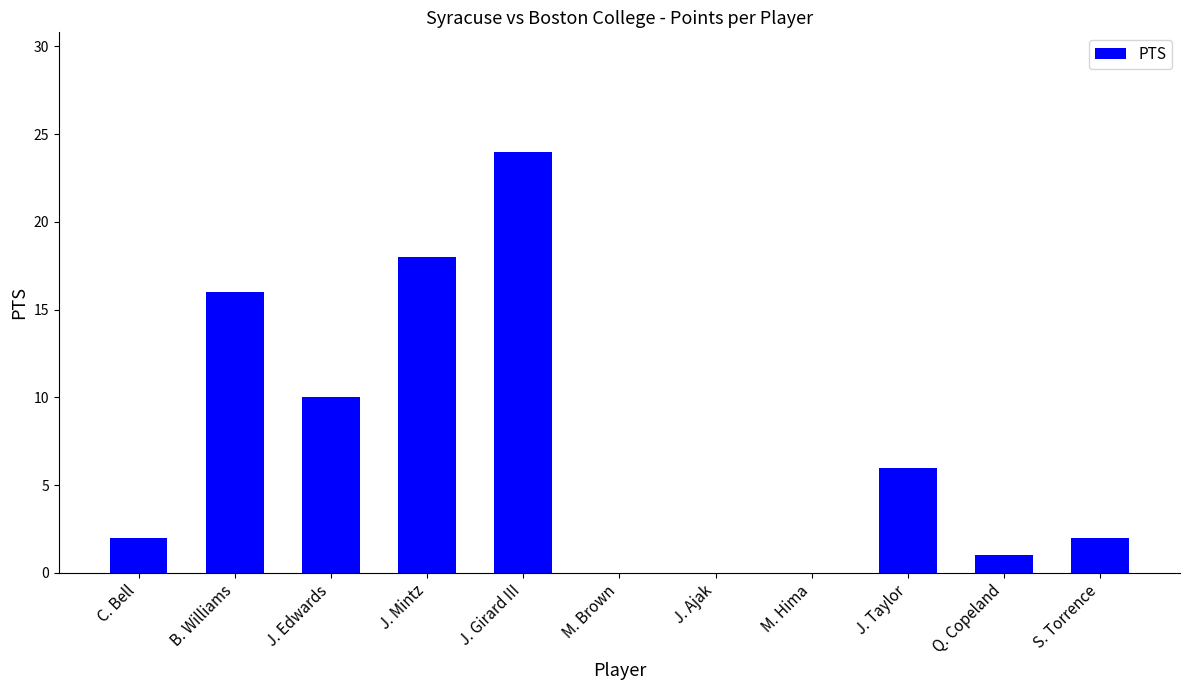

How many series are shown in this chart?

1